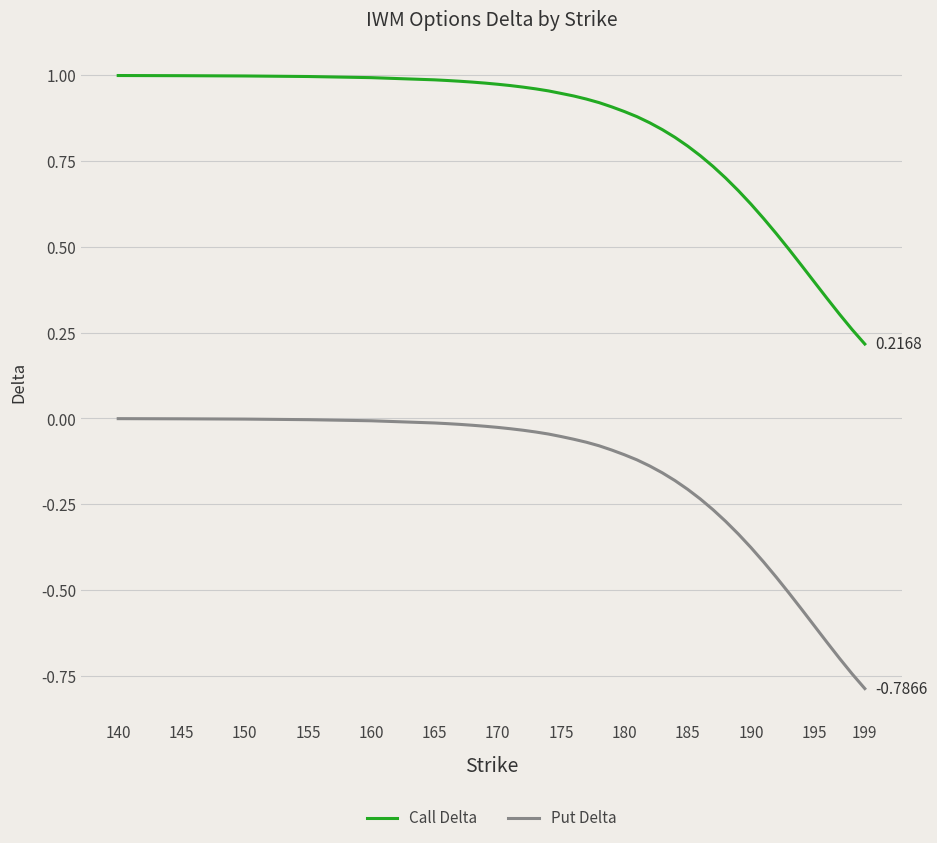

Which series has the largest total across all categories?

Call Delta